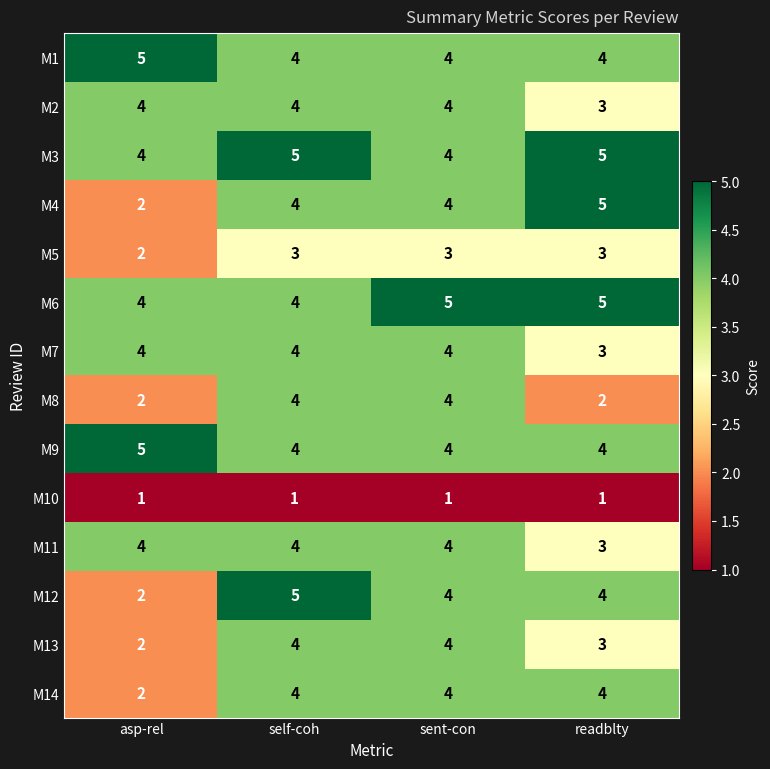

At which category is the sum across all series the highest?

self-coh